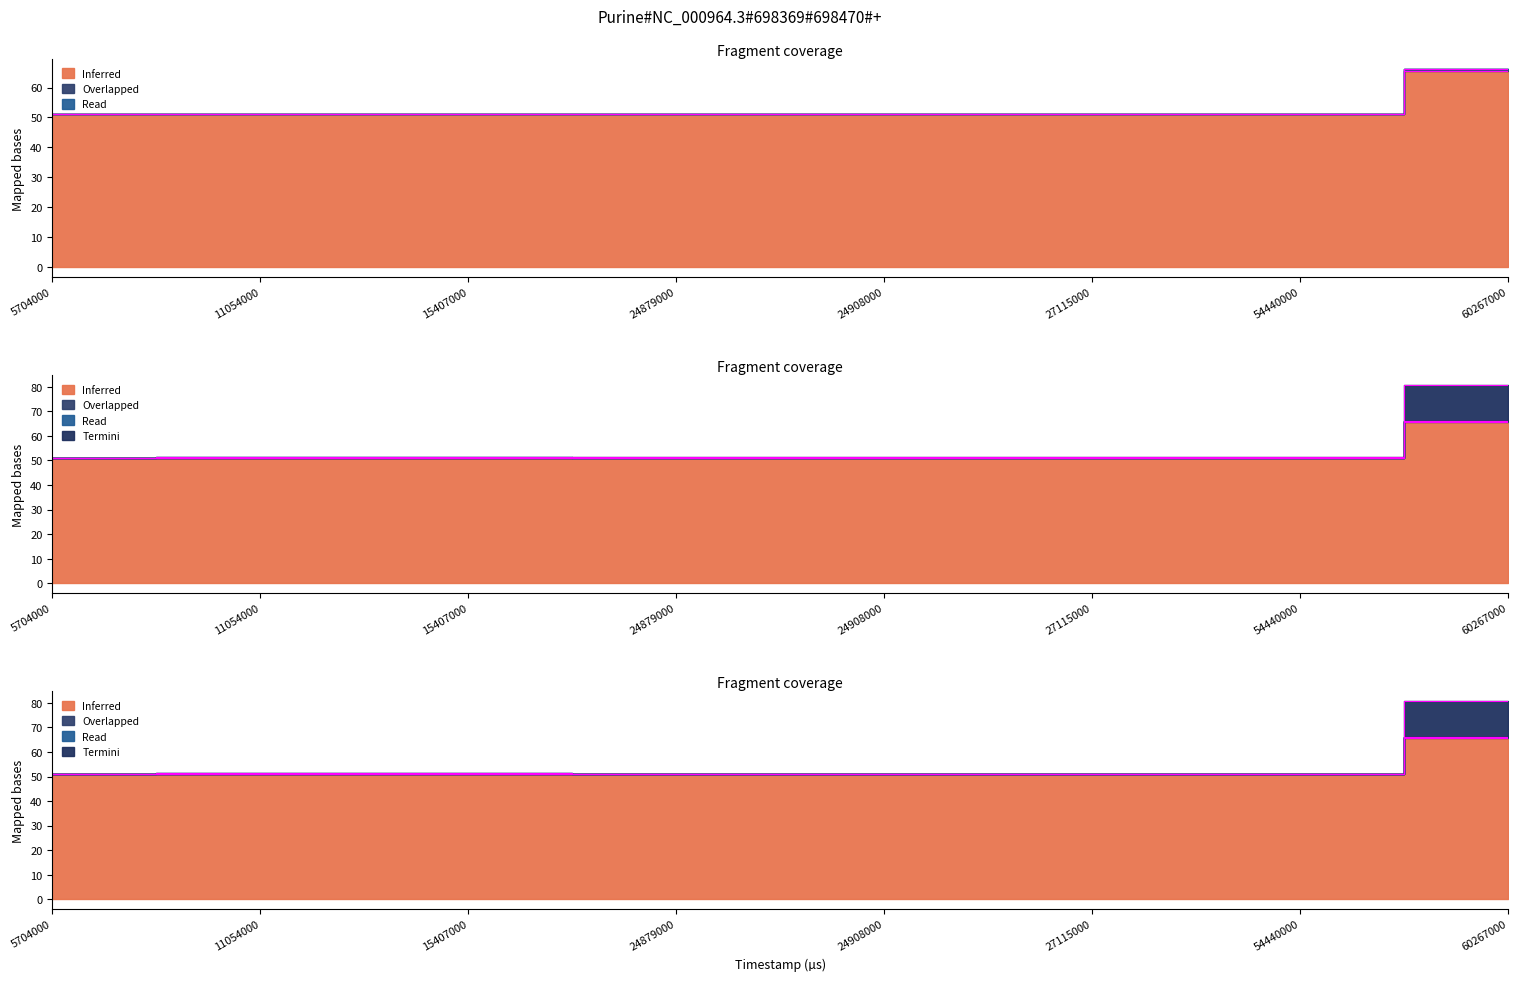

What is the total value across all series at 5704000?

102.2